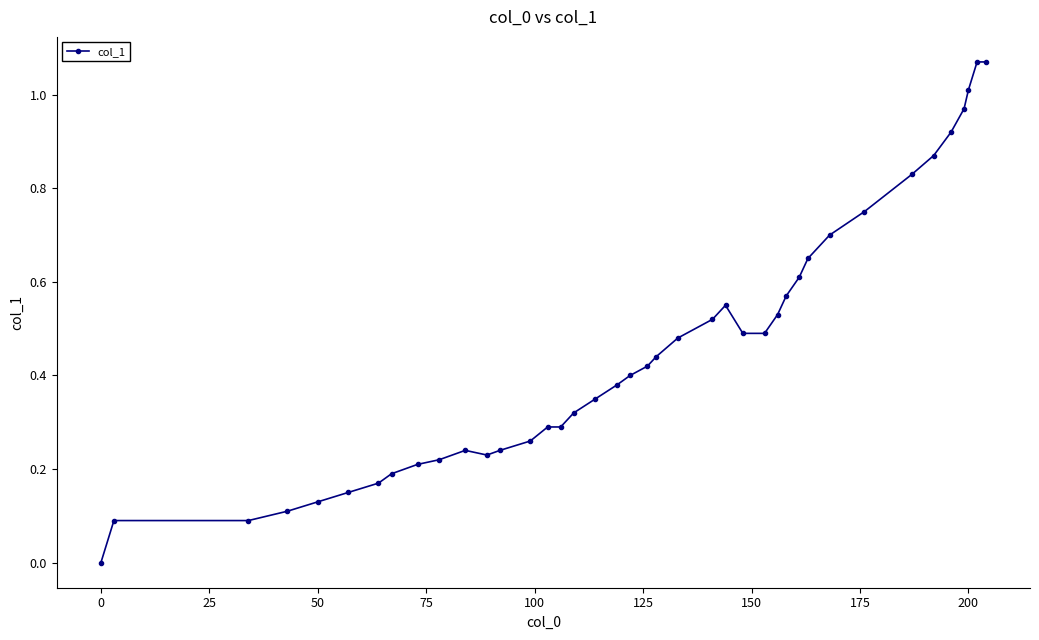

True or false: there are more than 1 points higher than both neighbors.

True